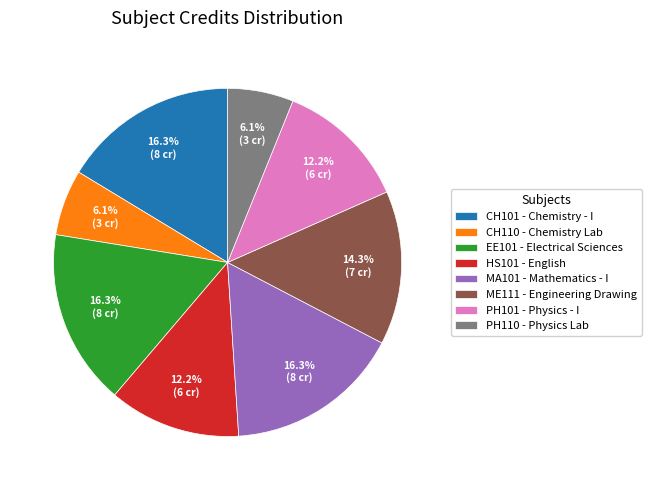

Between ME111 and PH110, which is larger?

ME111